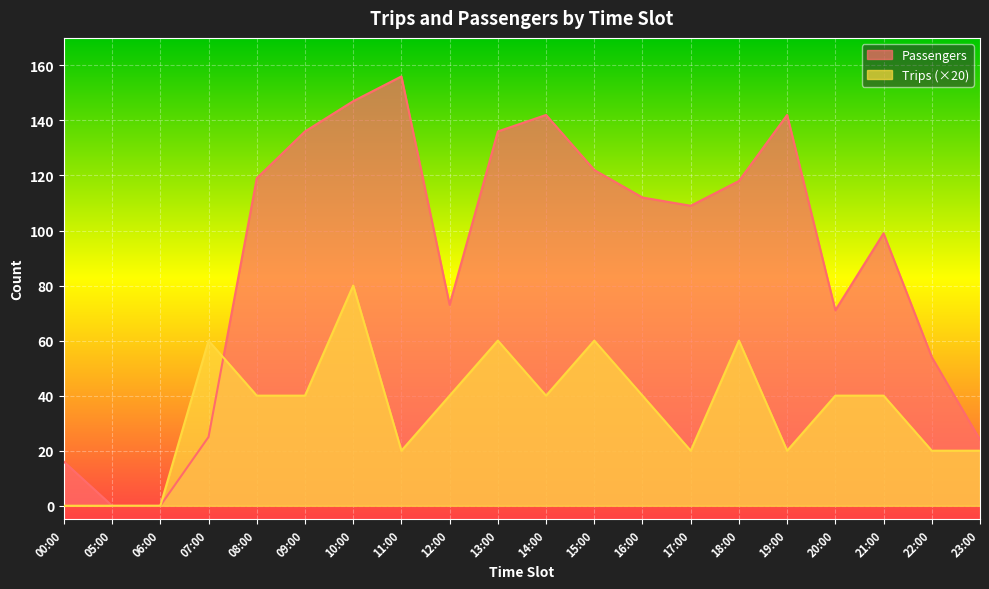

At which category does the chart reach its peak across all series?

11:00